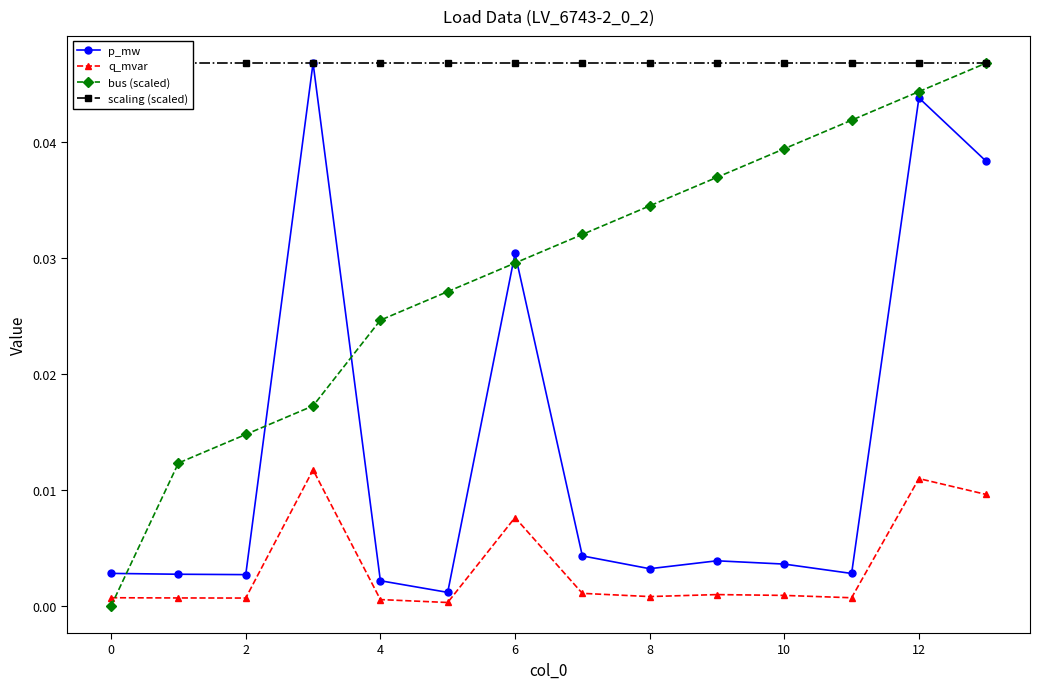

True or false: bus (scaled) has more than 1 points higher than both neighbors.

False